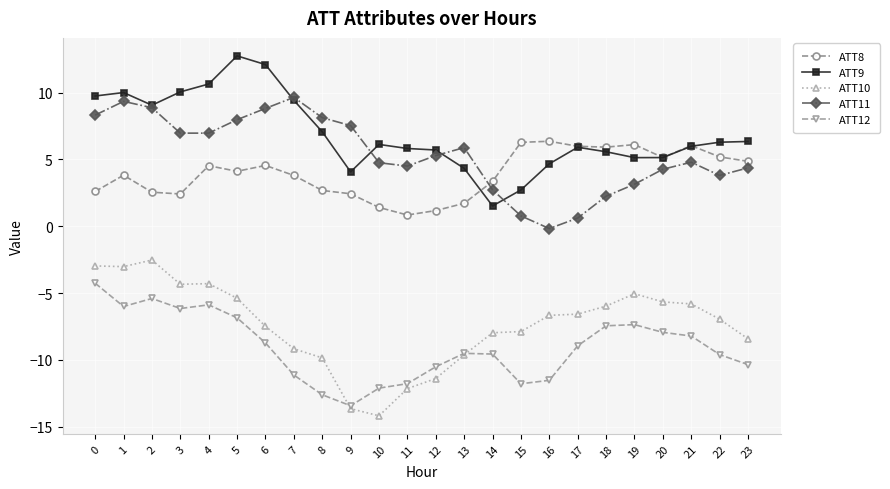

Which series has the largest total across all categories?

ATT9